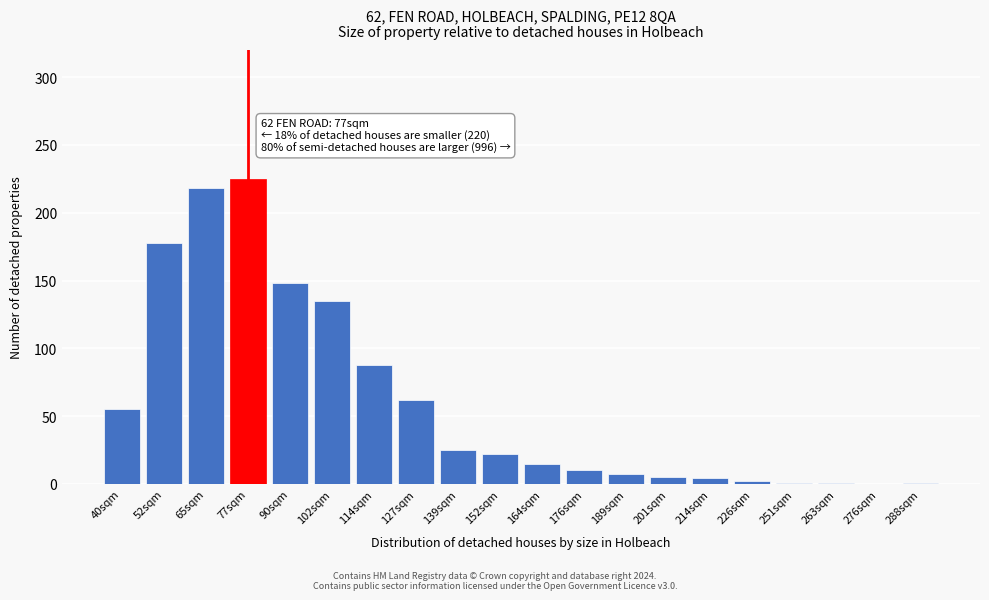

What is the maximum value shown in the chart?

225